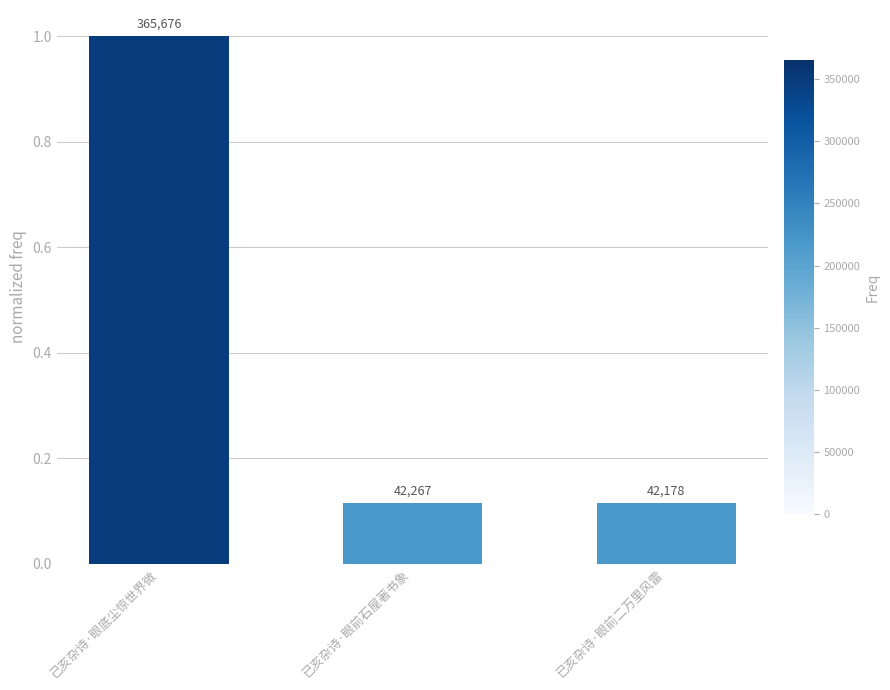

Rank the categories by value from lowest to highest.

已亥杂诗·眼前二万里风雷, 已亥杂诗·眼前石屋著书象, 己亥杂诗·眼底尘惊世界微